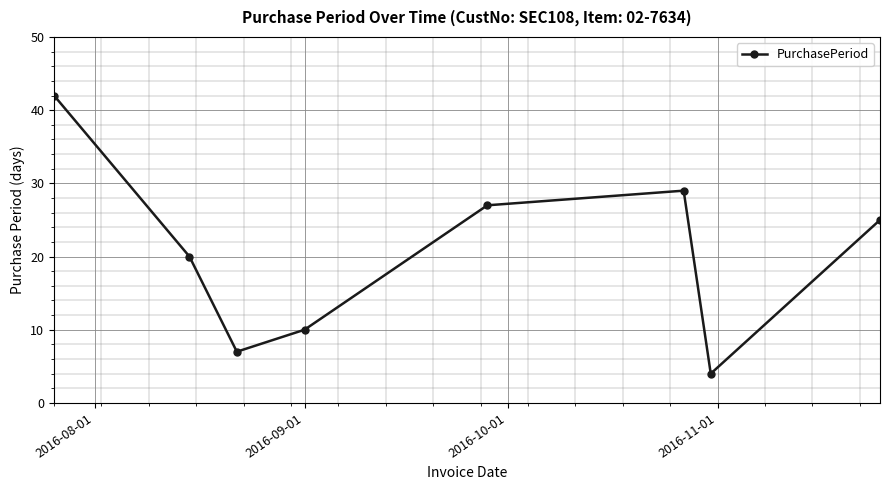

Reading left to right, transcribe all the data shown in this chart.

42	20	7	10	27	29	4	25